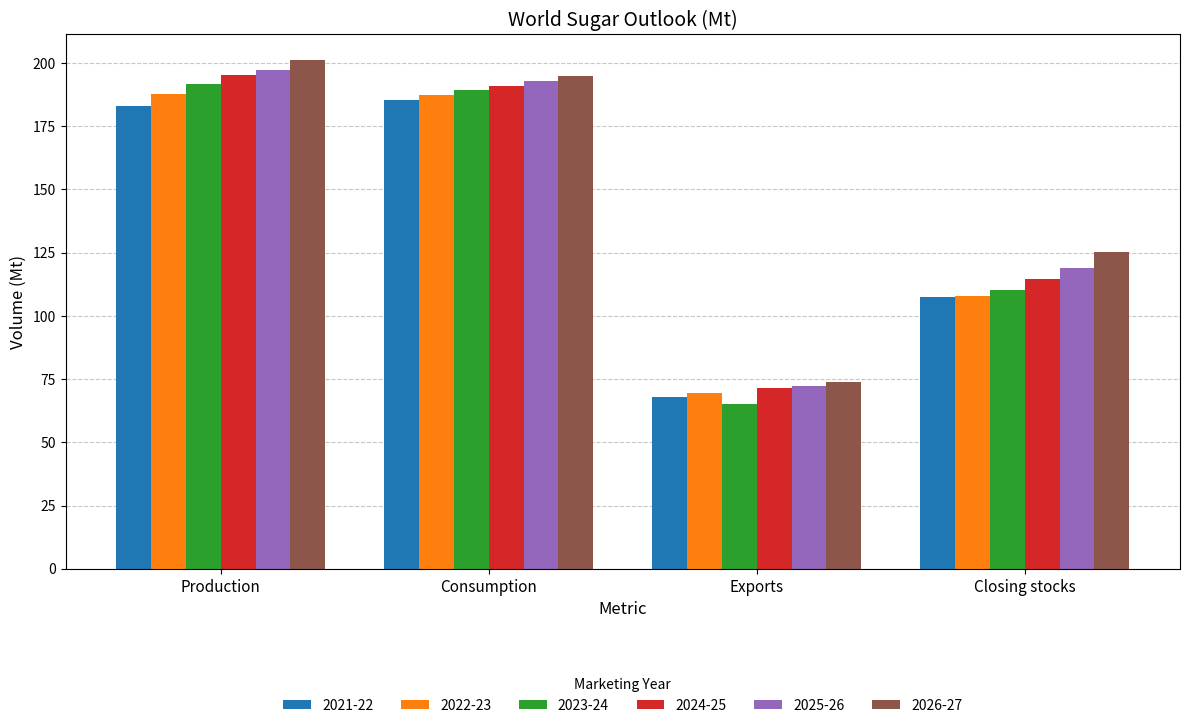

How many data points in 2022-23 are above 187?

2